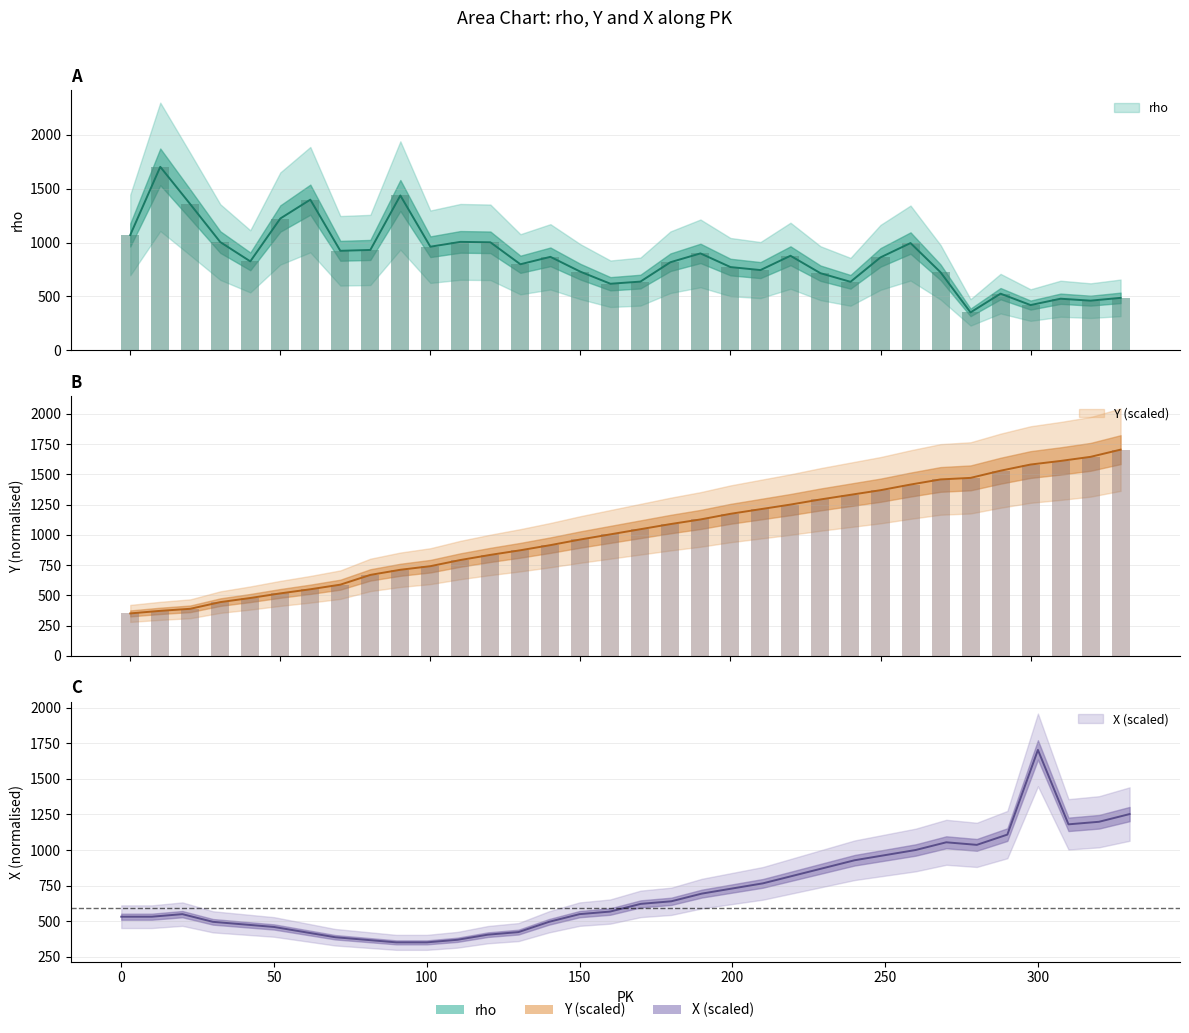

What is the sum of all rho values?

29246.0